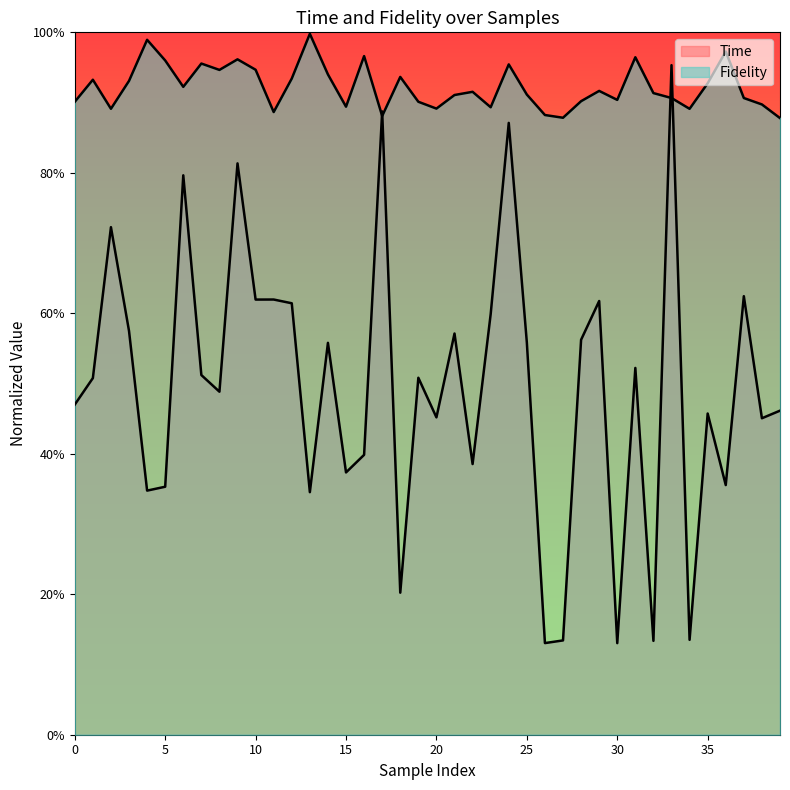

What is the sum of the Fidelity values at 5 and 4?

1.9